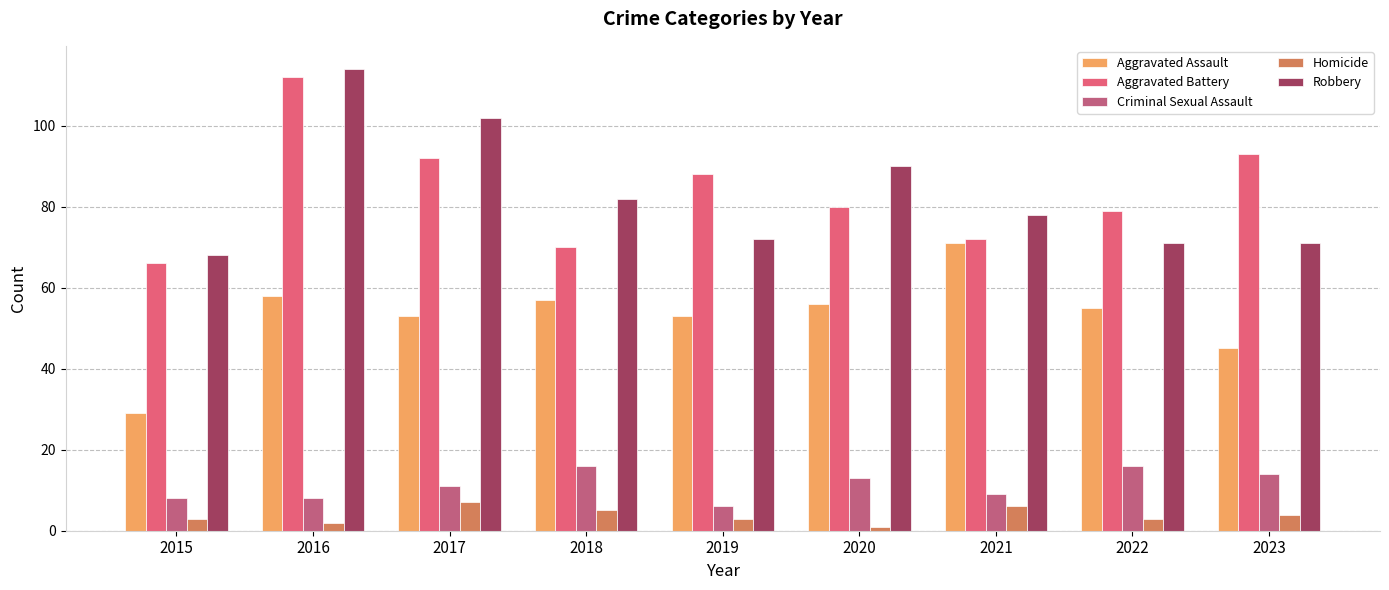

The Aggravated Battery series shows 79 at 2022. True or false?

True